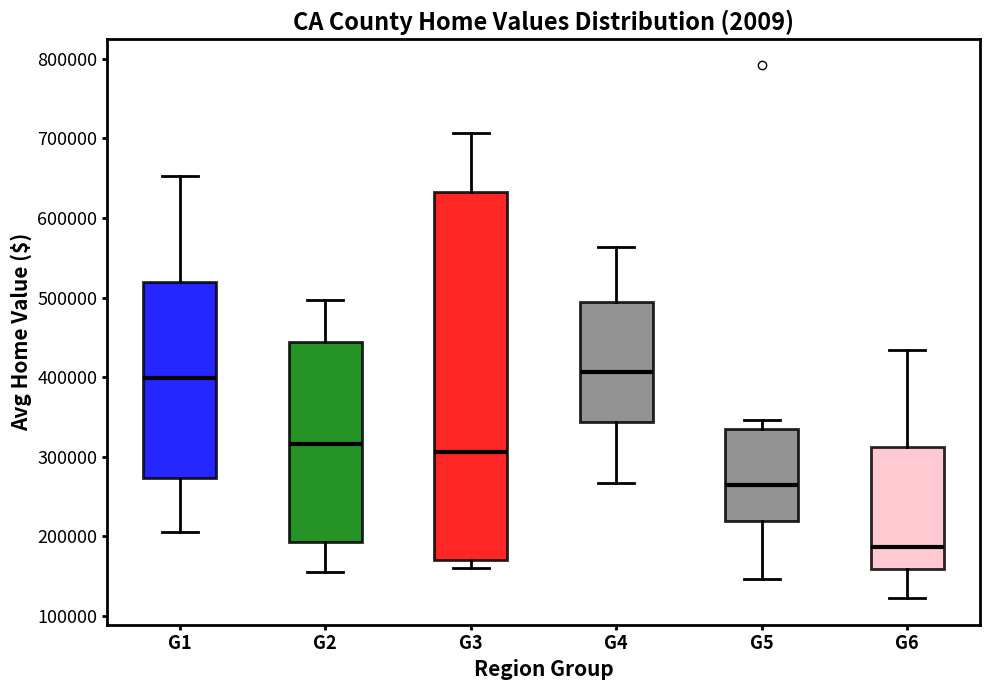

Which box is the tallest, from its lower edge to its upper edge?

G3